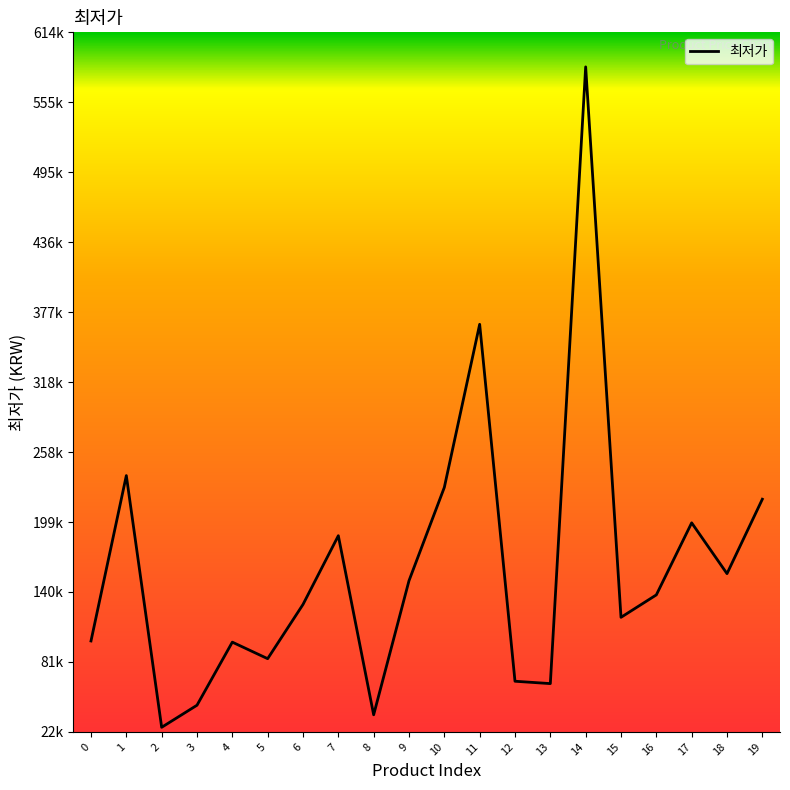

Does the chart display data point markers on the line(s)?

No